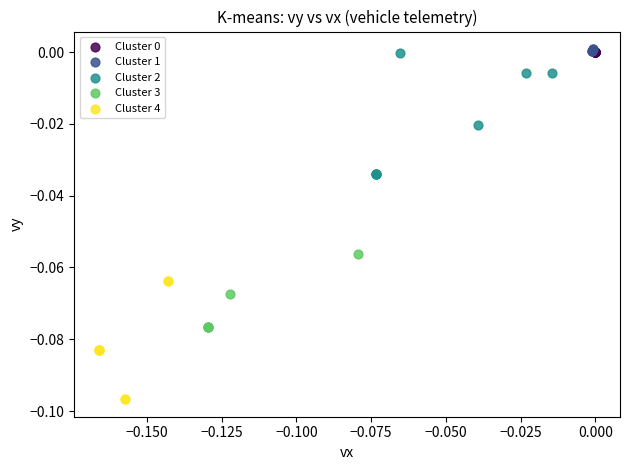

Which series contains the lowest Y value?

Cluster 4